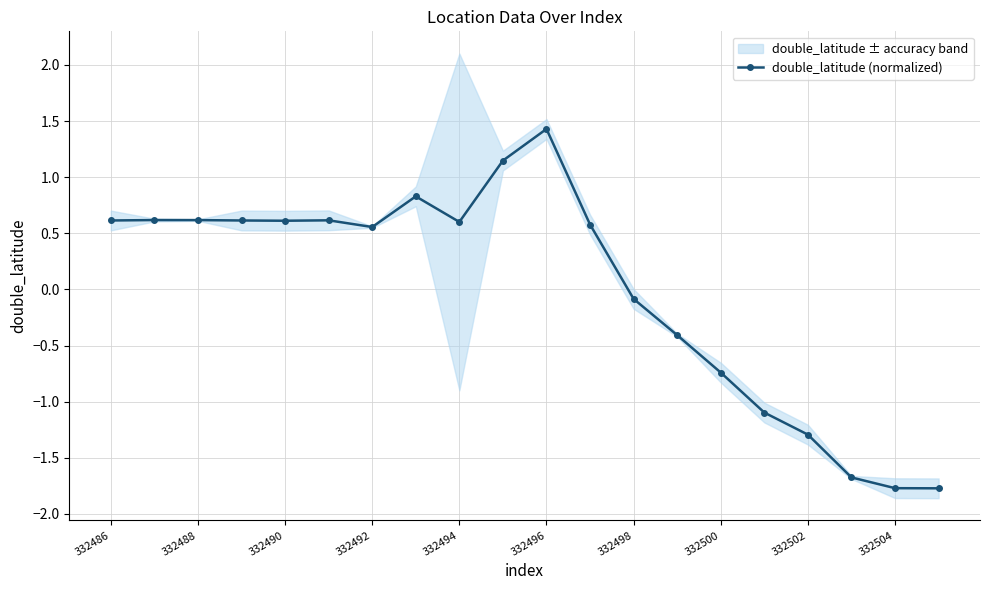

The value of double_latitude (normalized) at 332502 is -1.3. True or false?

True